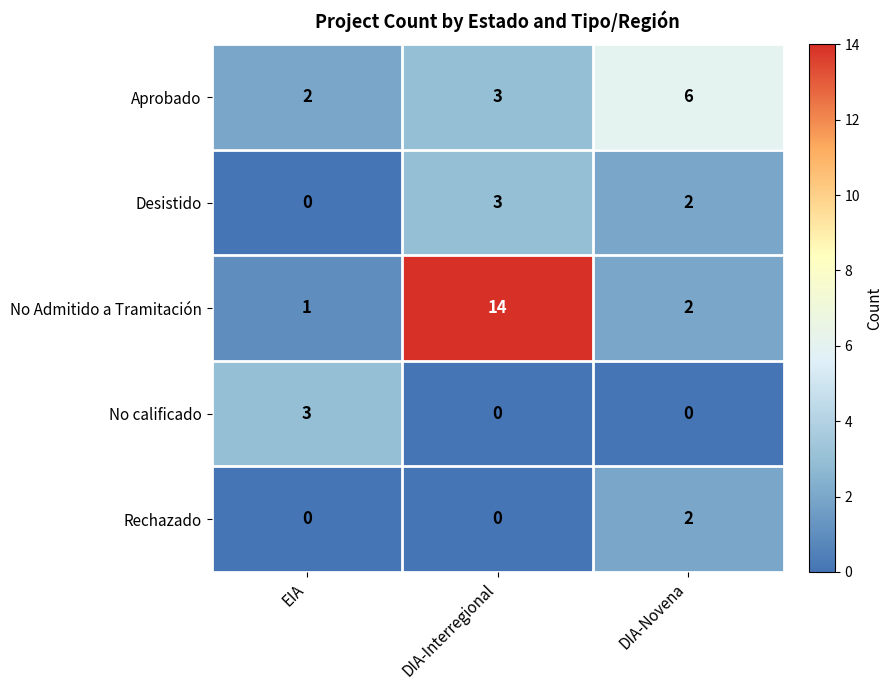

What is the total value across all series at DIA-Novena?

12